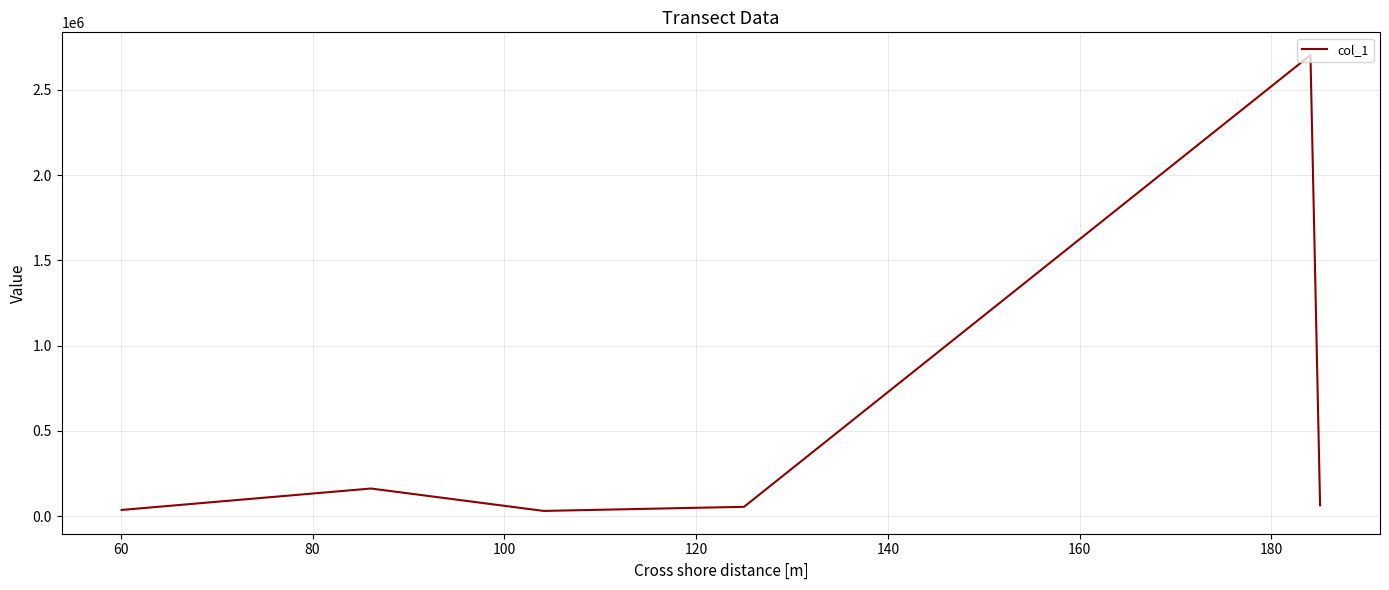

What is the average value?

508123.9